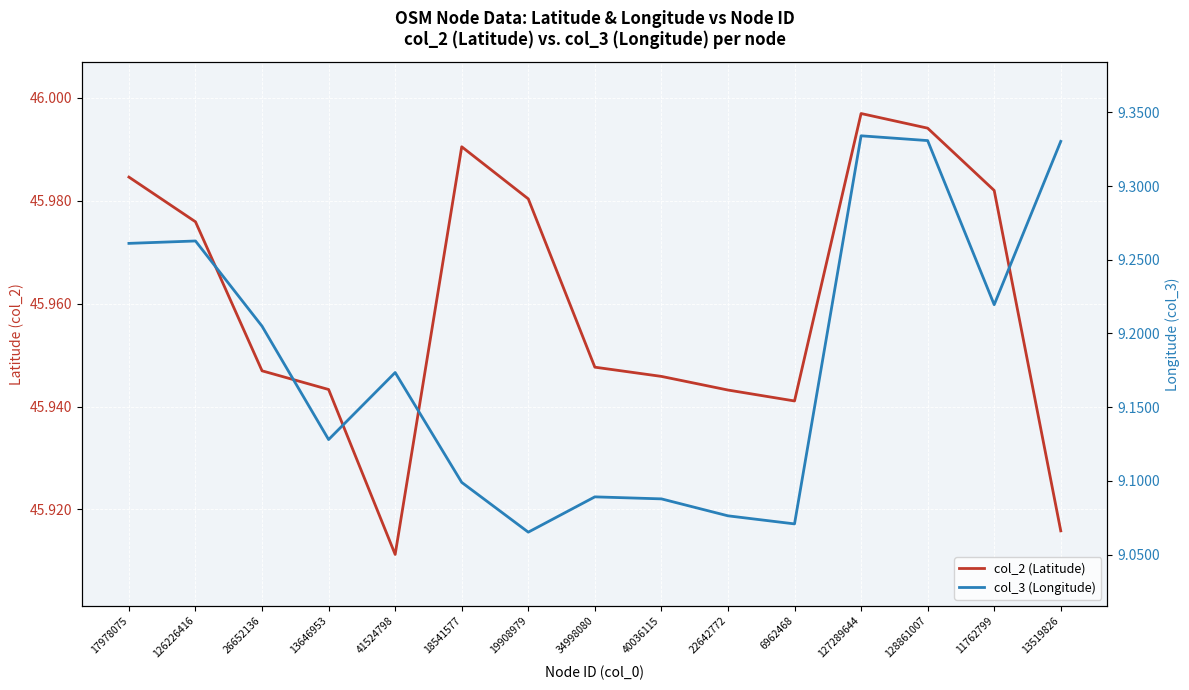

Is the value of col_3 (Longitude) at 13519826 greater than the value of col_2 (Latitude) at 128861007?

No